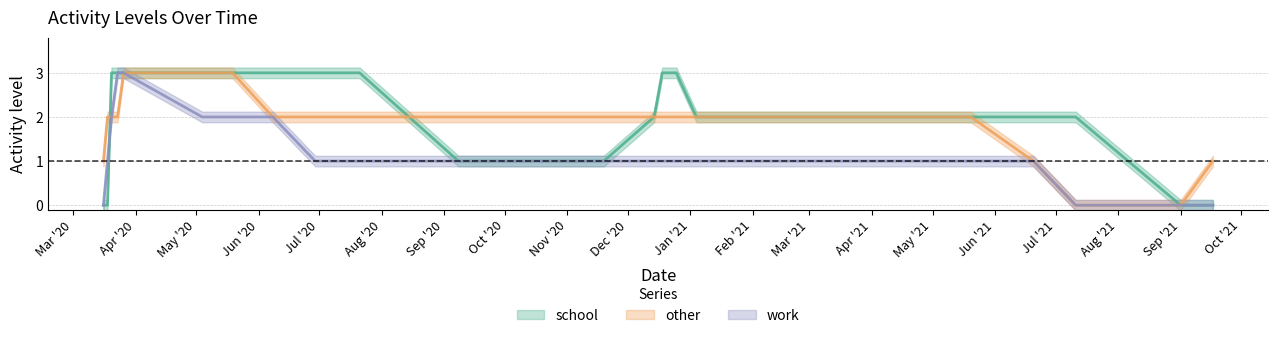

Which category has the lowest value in the school series?

2020-03-16